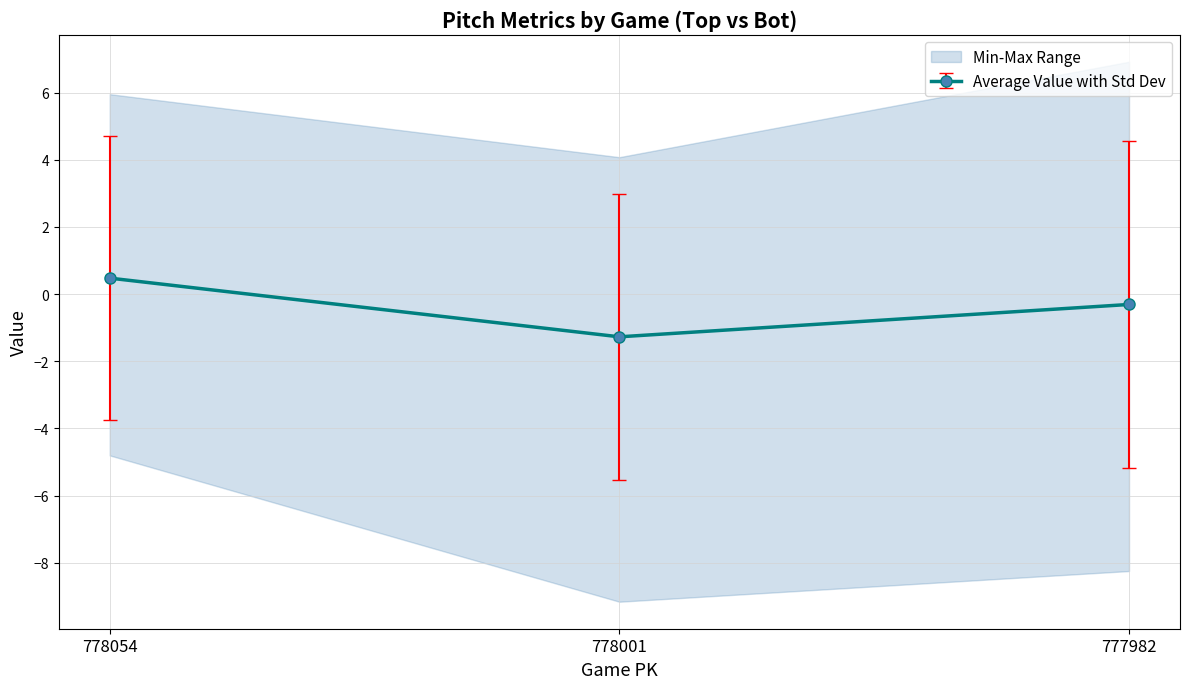

Rank the categories by Average Value with Std Dev value from lowest to highest.

778001, 777982, 778054